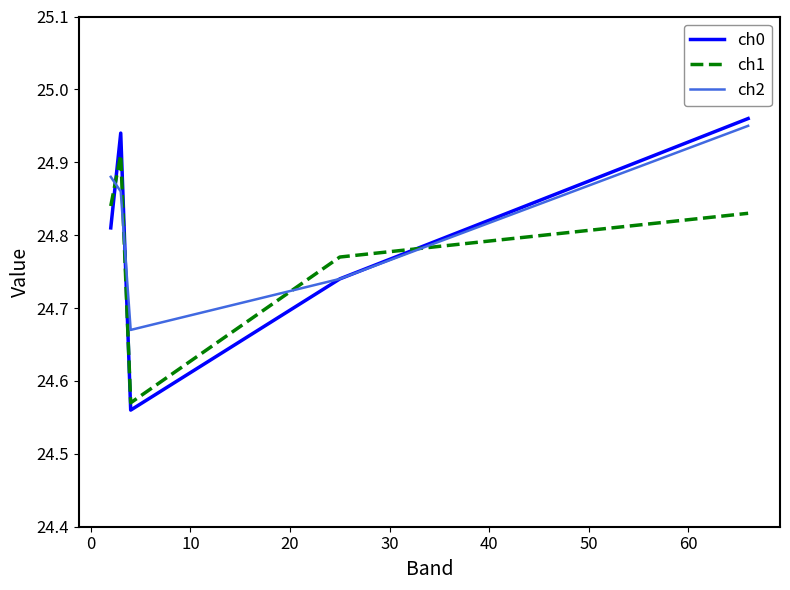

How many times do ch2 and ch1 cross each other?

4